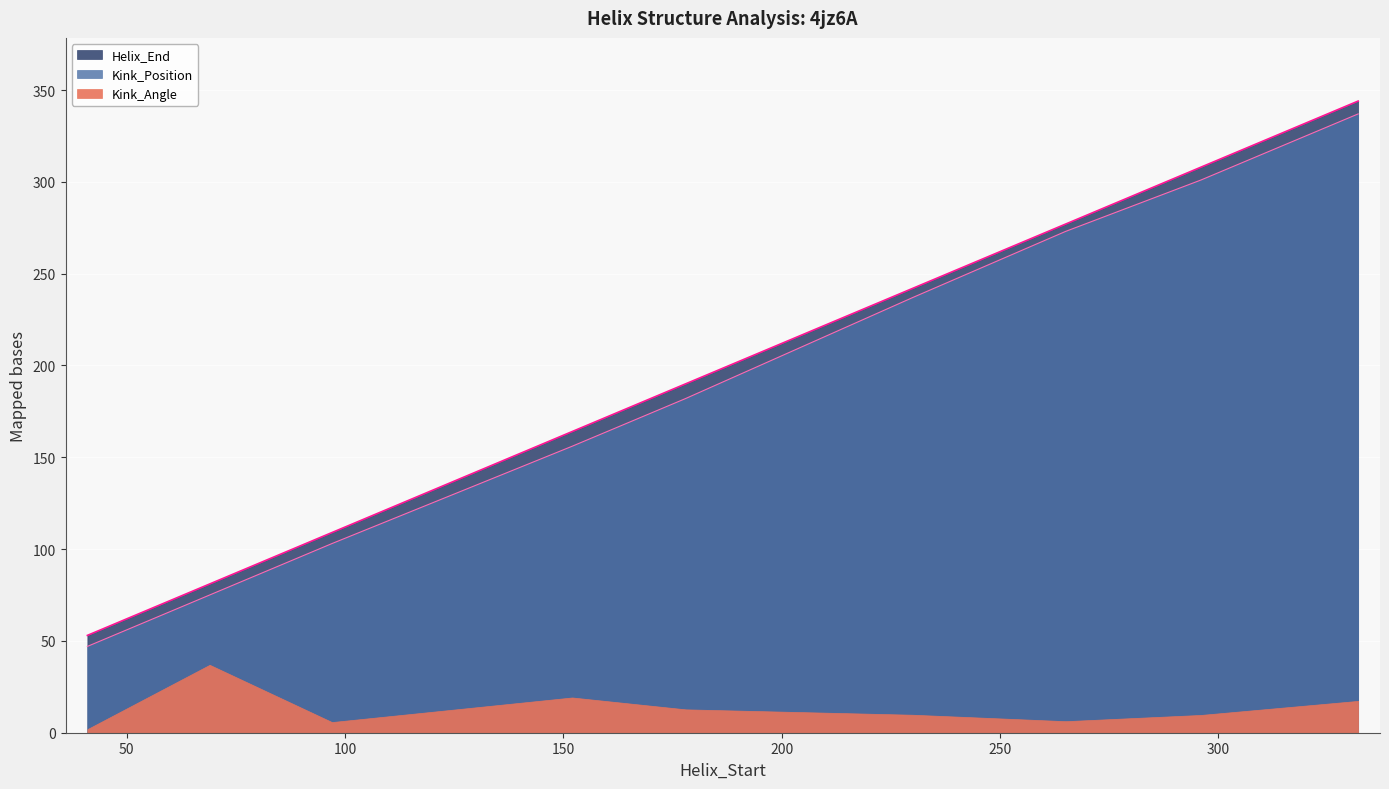

What is the value of the Helix_End point at the 1st from the left?

53